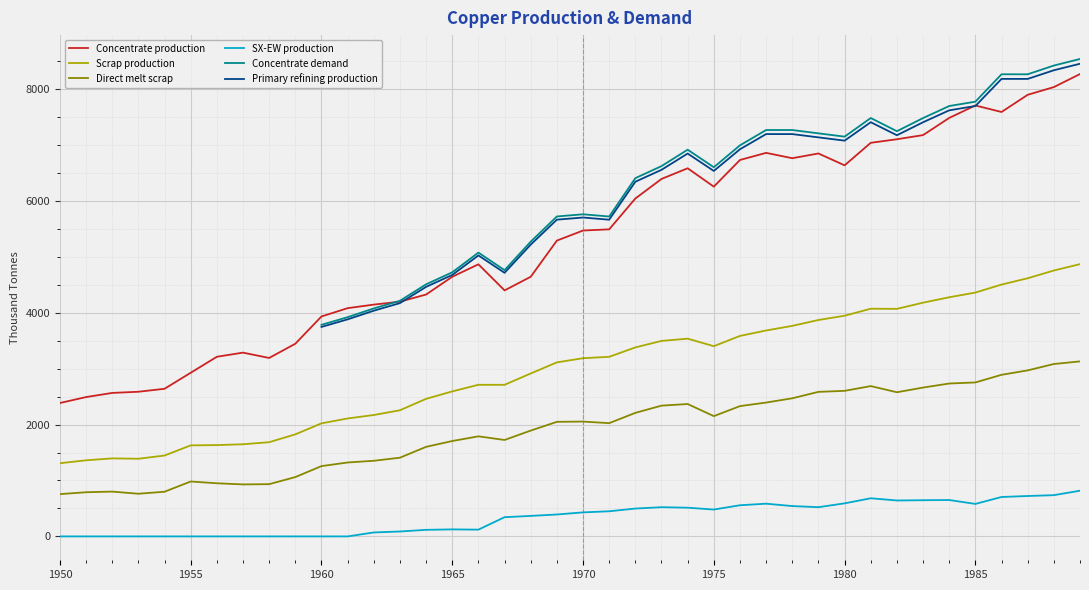

How many categories are shown in the chart?

40